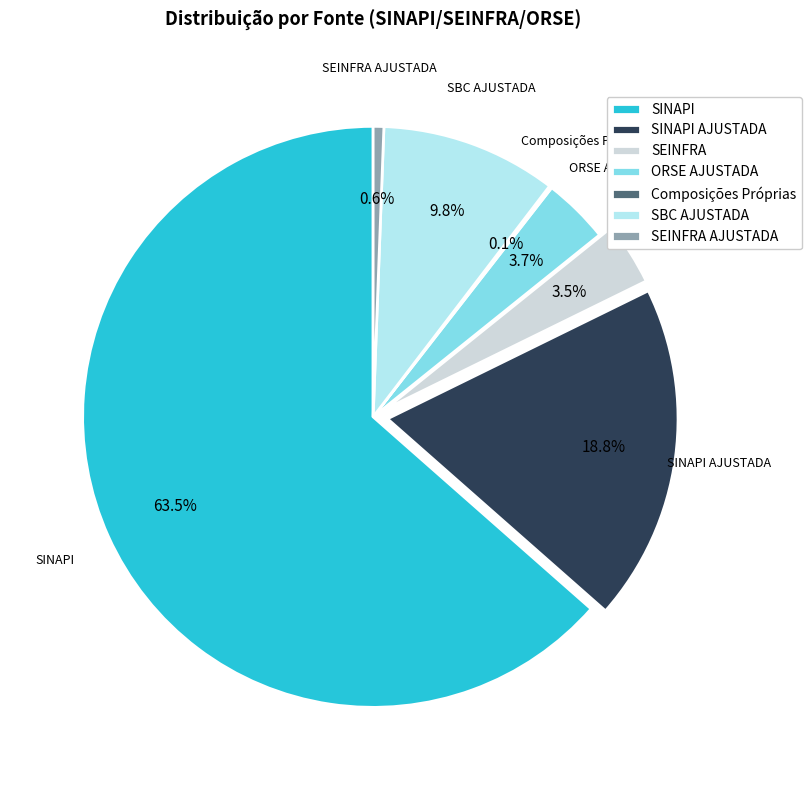

Does ORSE AJUSTADA account for over 50% of the chart?

No